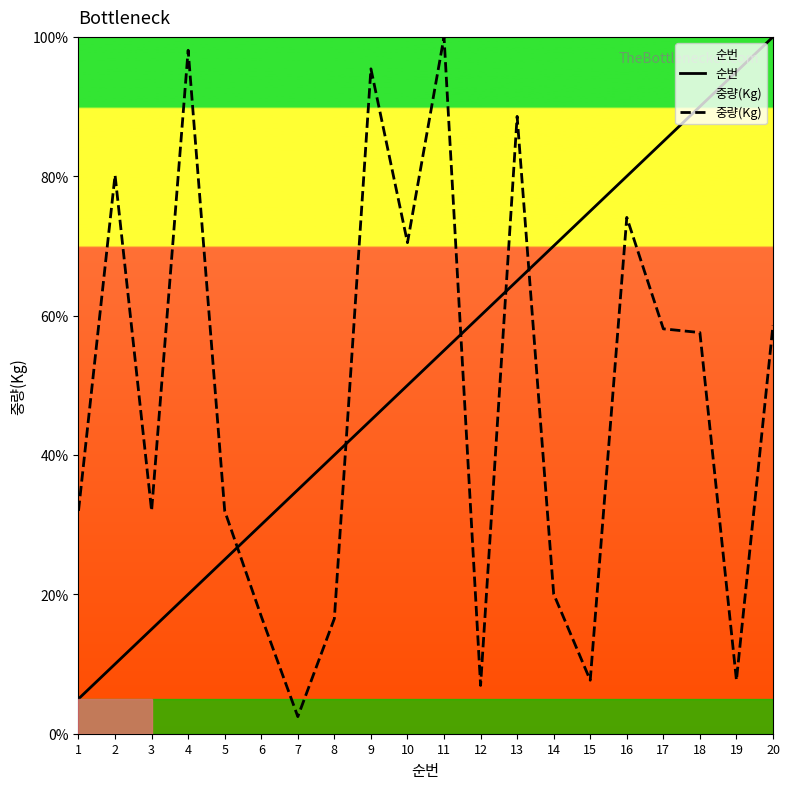

What is the total value across all series at 14?

90.0